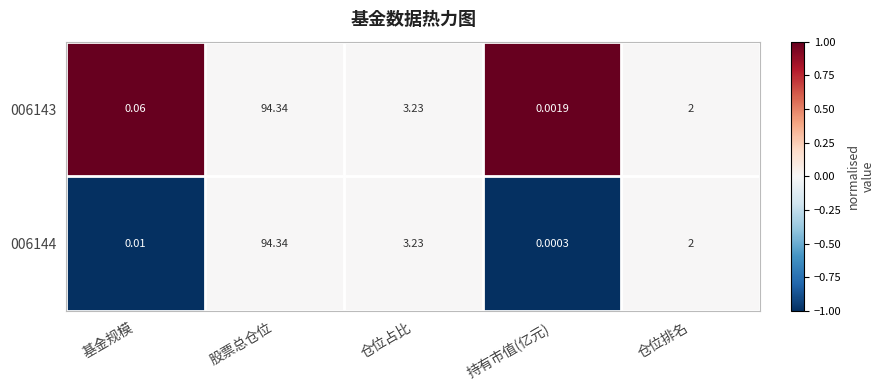

List the labels in order of 006144 value, smallest first.

持有市值(亿元), 基金规模, 仓位排名, 仓位占比, 股票总仓位